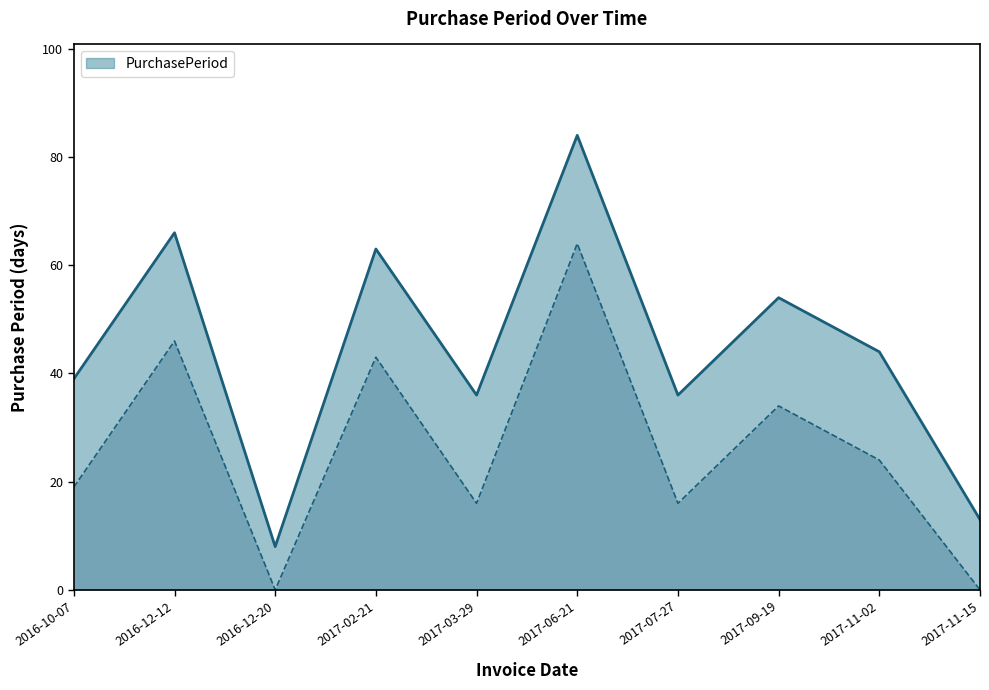

True or false: the data shows 36 at 2017-07-27.

True